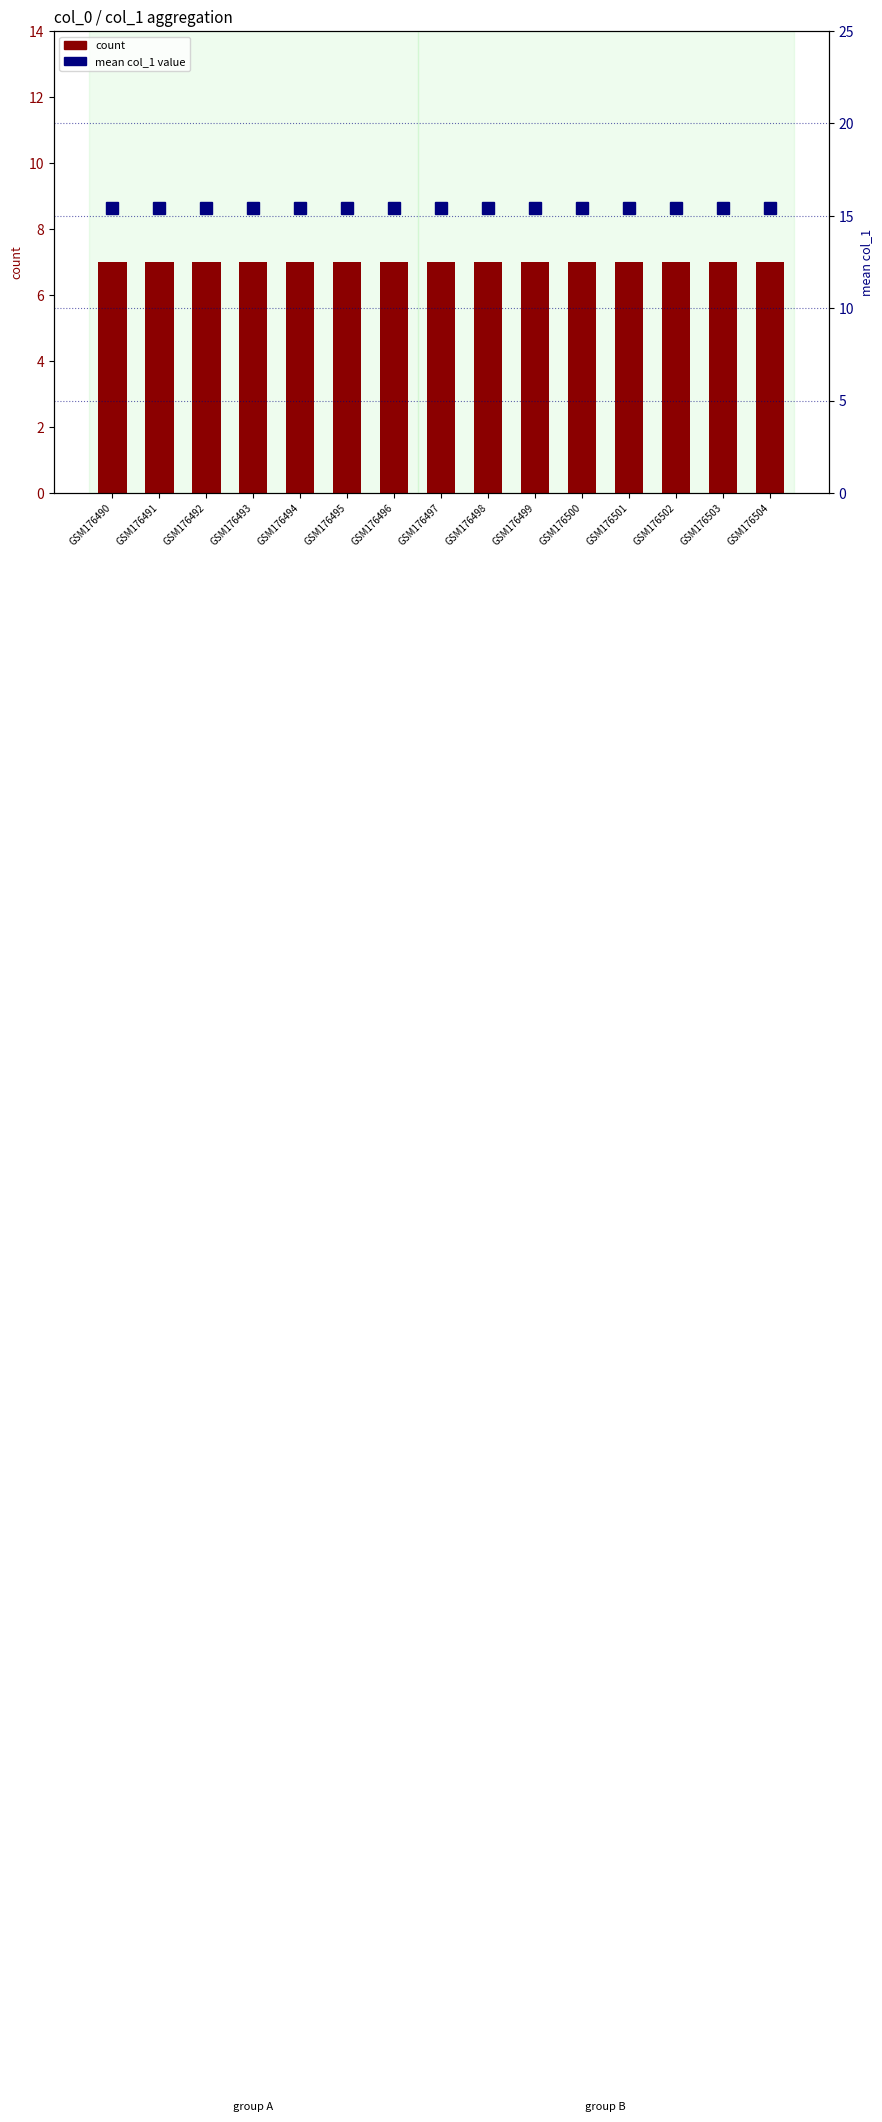

True or false: count has a value of 7.0 at GSM176502.

True